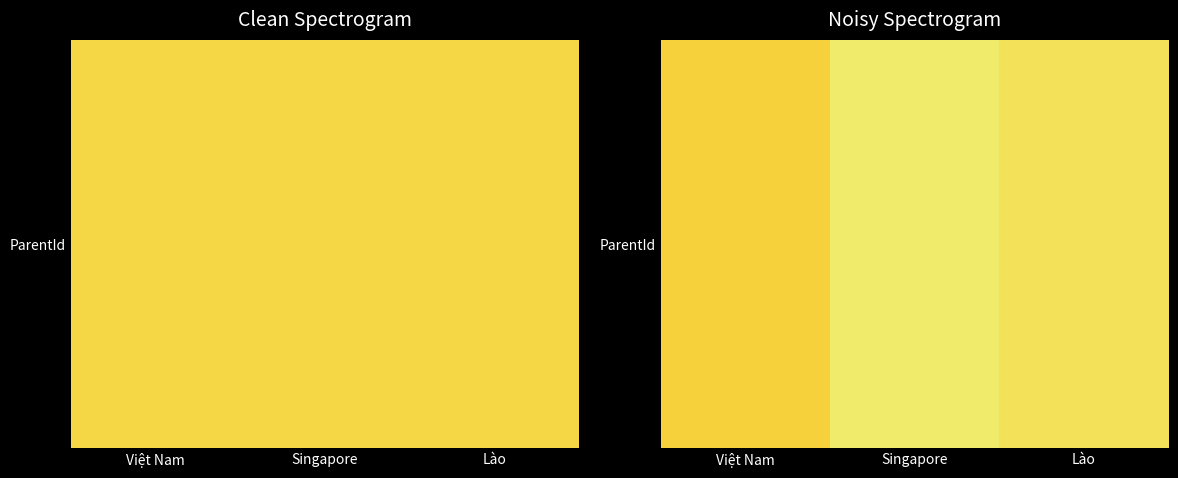

Which label corresponds to the largest value in the chart?

Singapore